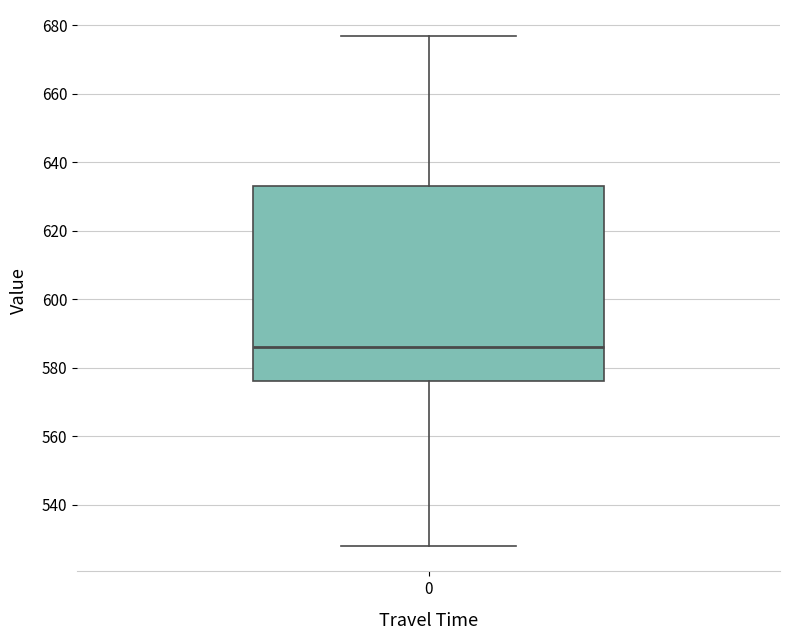

Read this box plot against the y-axis: the position of the median line, the range covered by the box, and the ends of both whiskers. The values are not printed on the chart, so give them approximately, as read against the axis.

median 586, box 576 to 634, whiskers 528 to 678